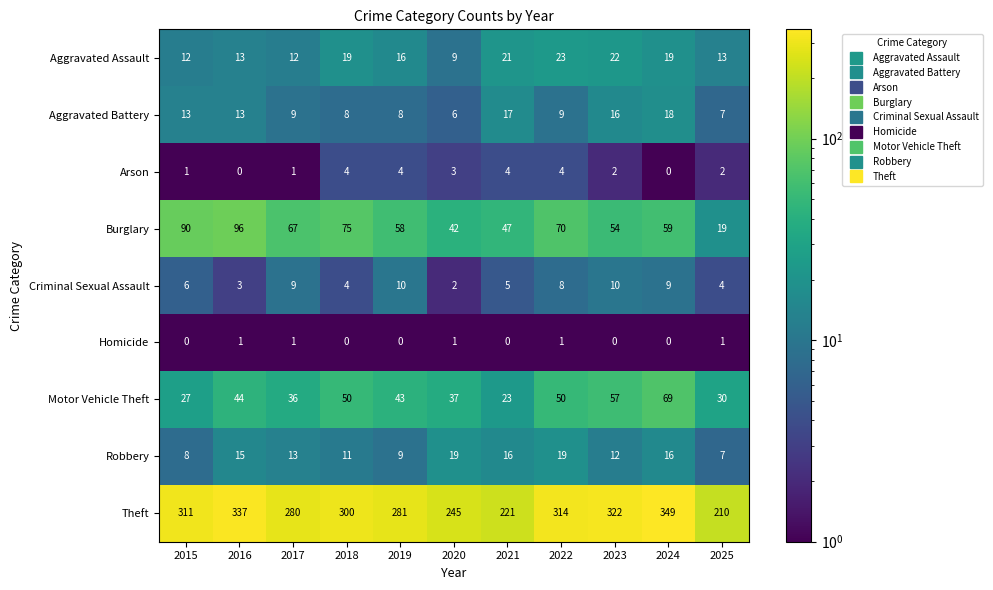

Between 2021 and 2024, which series saw the biggest shift?

Theft